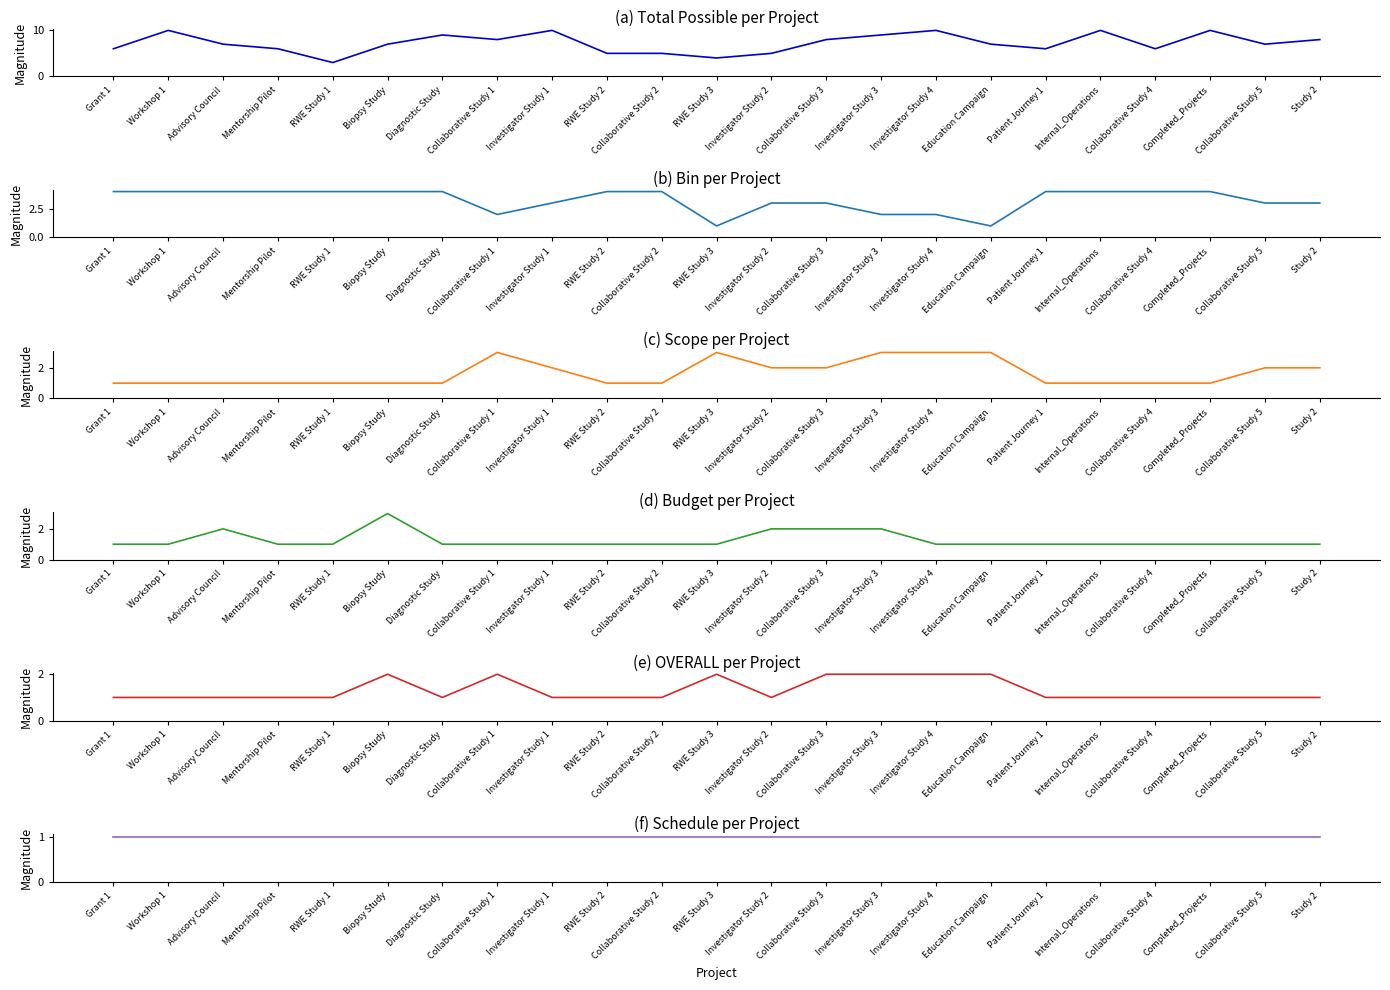

What is the sum of the Scope values at Collaborative Study 3 and Collaborative Study 4?

3